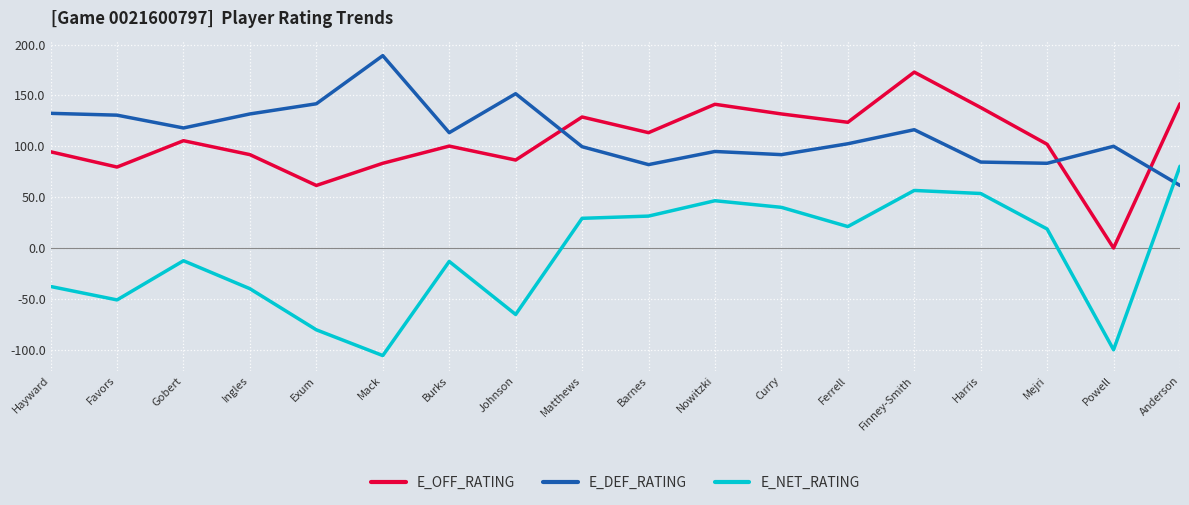

At which category does the chart reach its peak across all series?

Mack